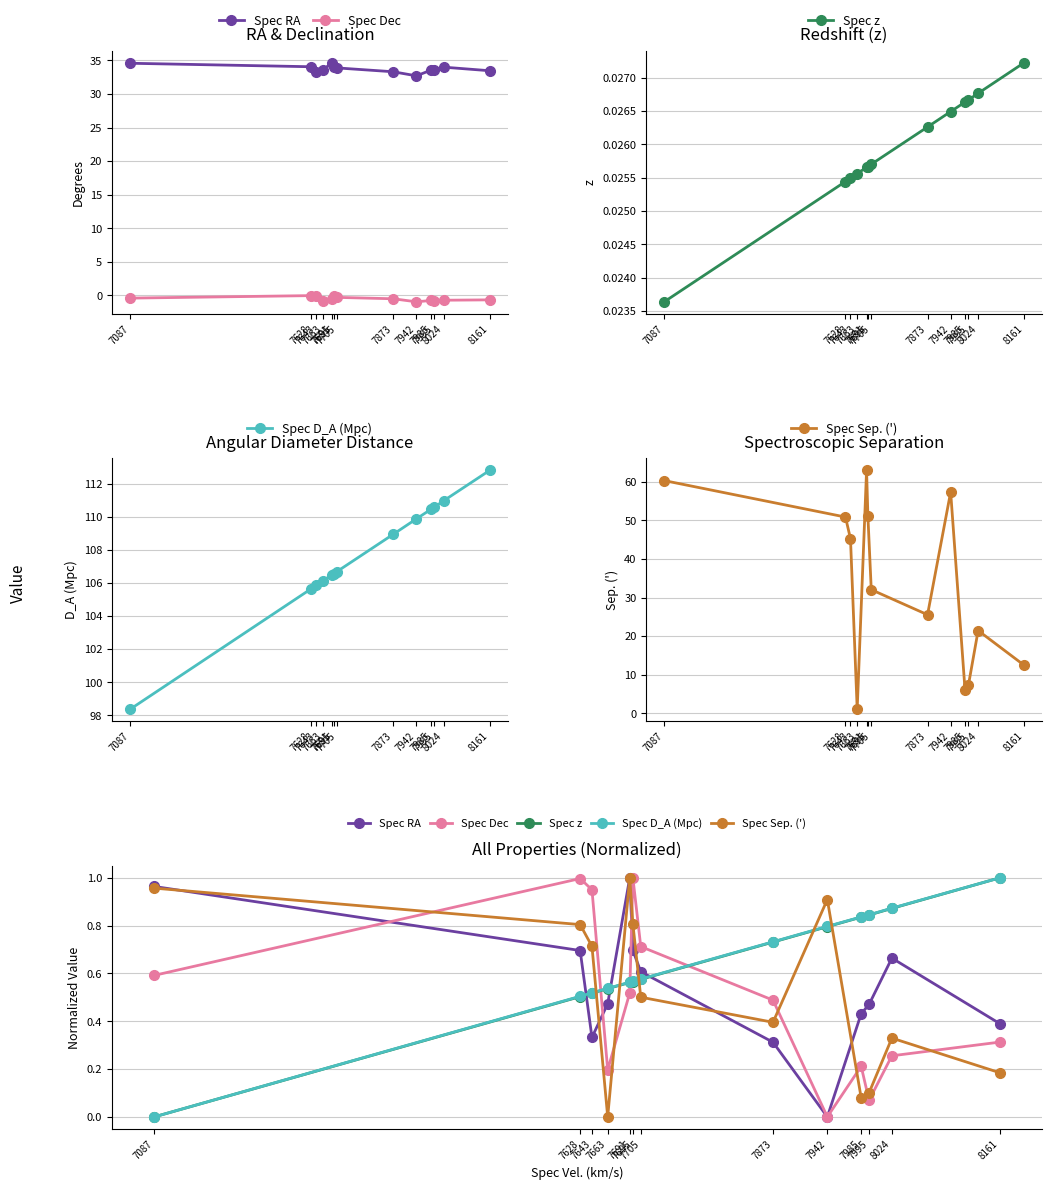

Between which two adjacent categories do Spec Dec and Spec D_A (Mpc) first intersect?

7643 and 7663